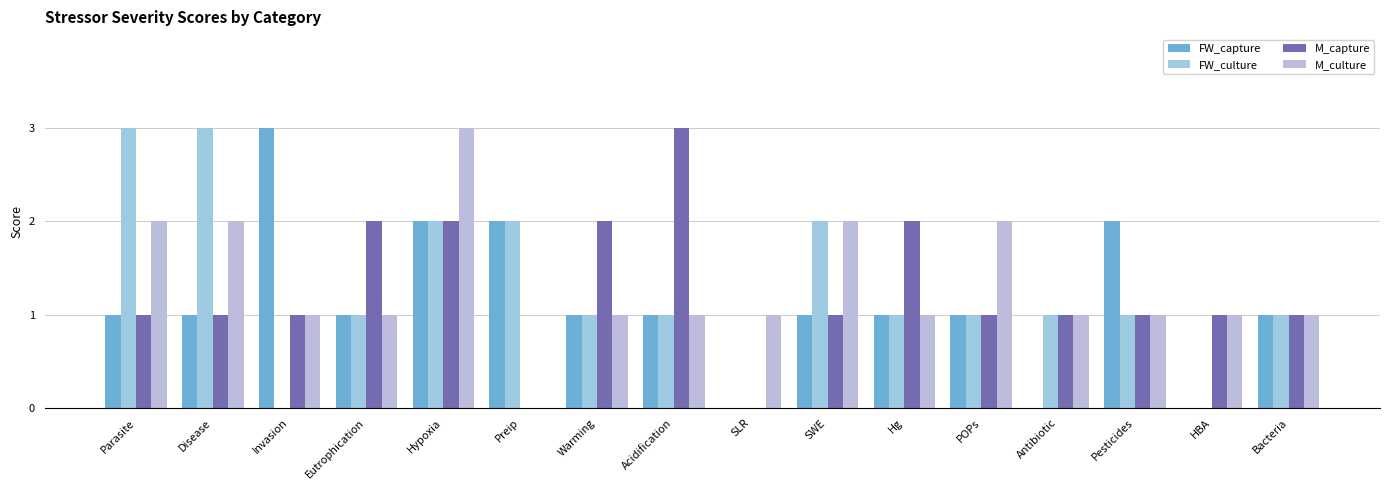

How many FW_capture values are between 1 and 2?

12